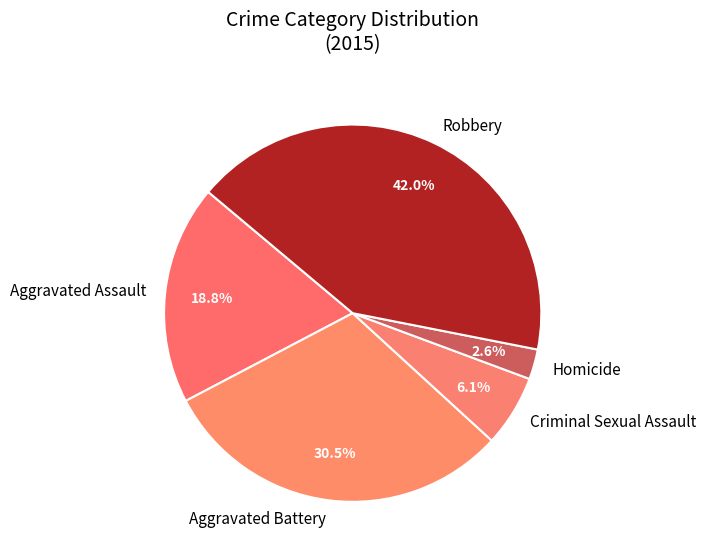

What is the ratio of the value at Homicide to the value at Criminal Sexual Assault?

0.4